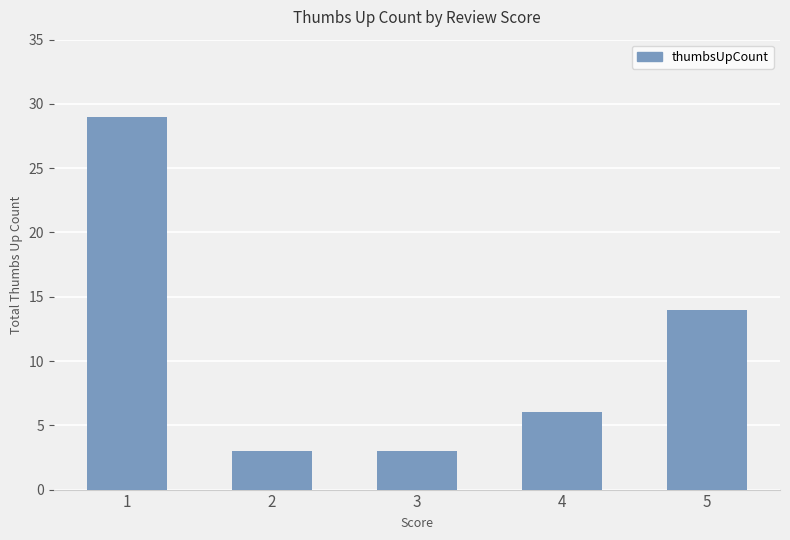

What is the ratio of the value at 2 to the value at 3?

1.0